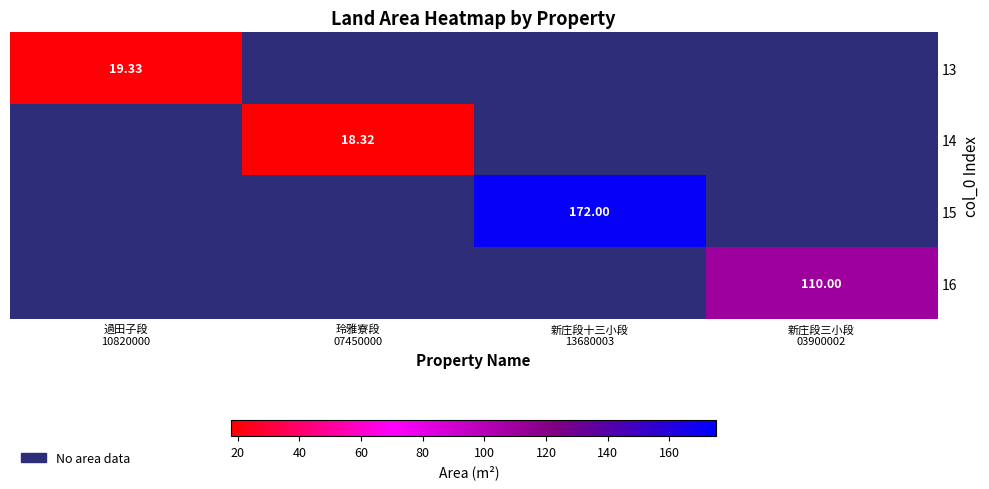

What is the average value of the 15 series?

43.0